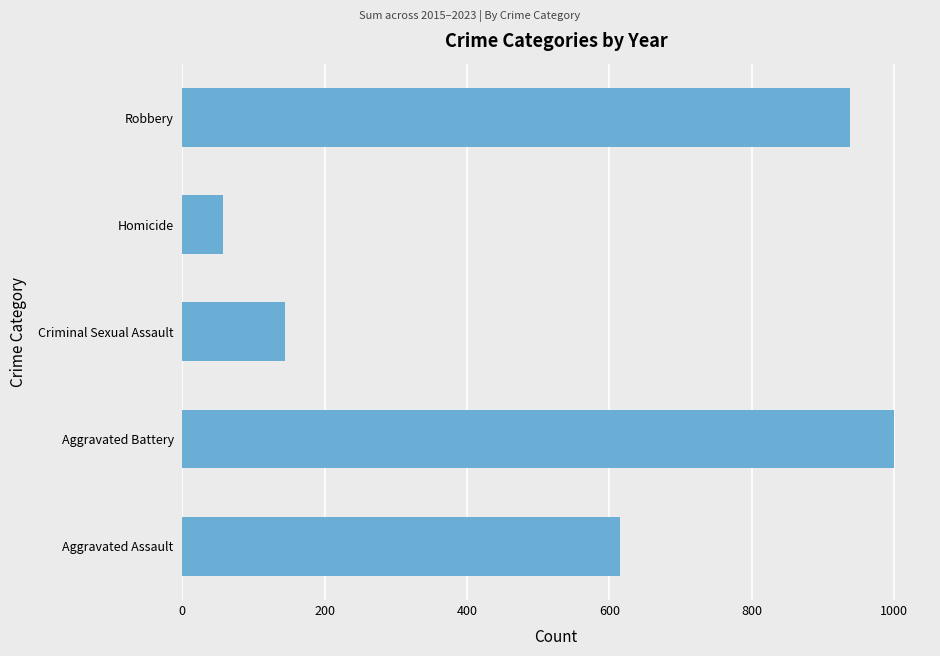

Read the value at Robbery, to the nearest 10.

940